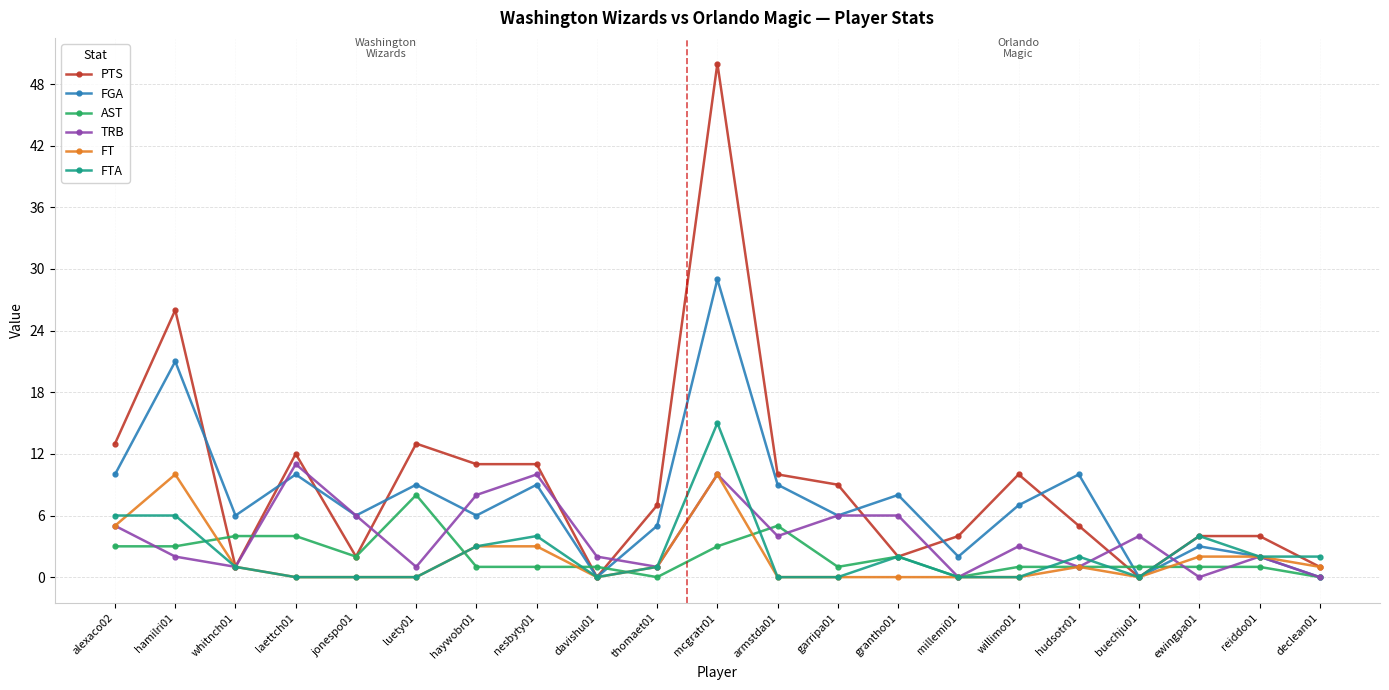

What are all the series names shown in the legend?

PTS, FGA, AST, TRB, FT, FTA